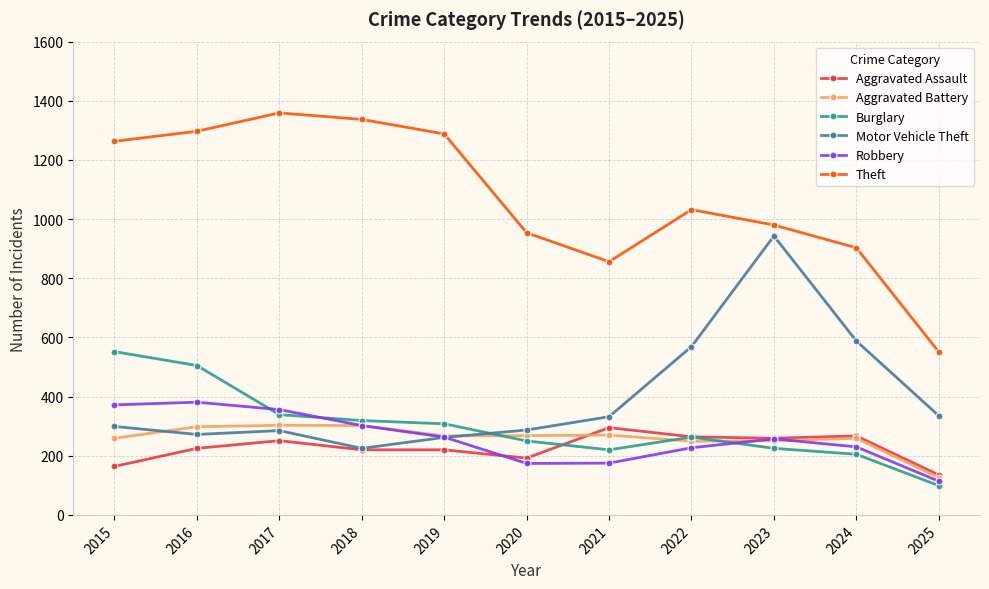

What is the total value across all series at 2018?

2705